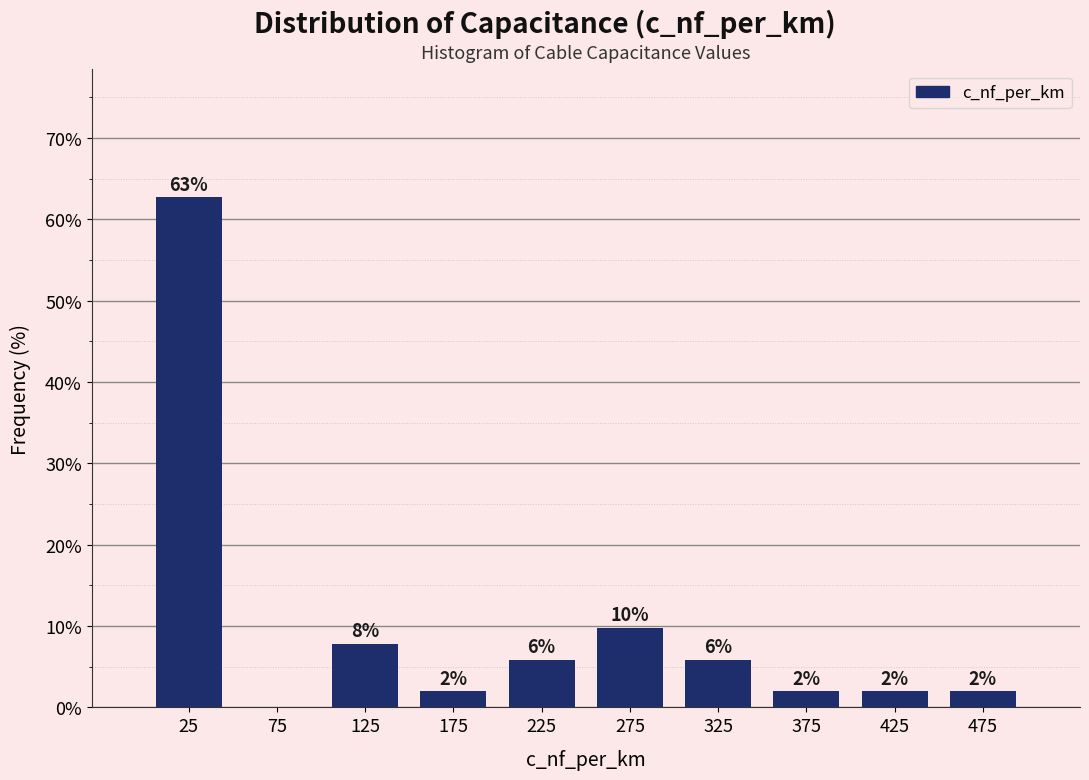

Over which range of the x-axis is the bar tallest?

0 to 50